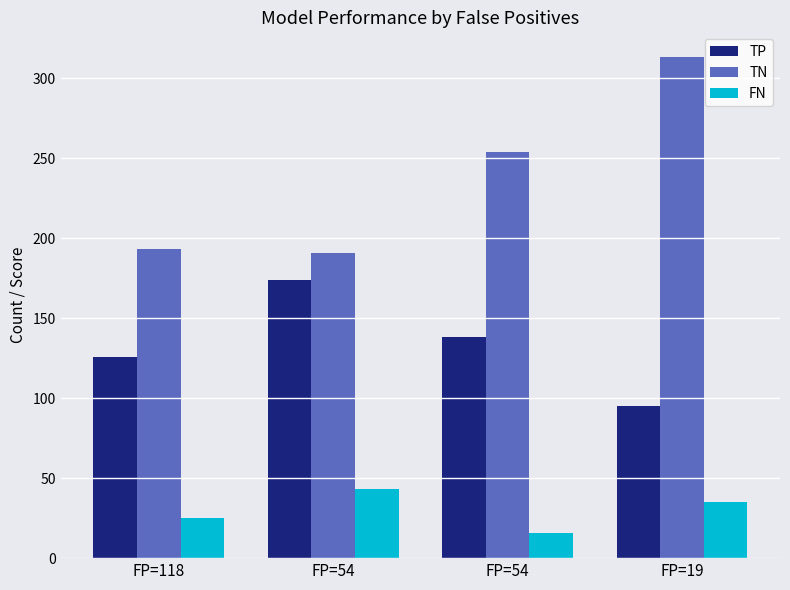

Is the value of FN at FP=54 greater than the value of TP at FP=54?

No